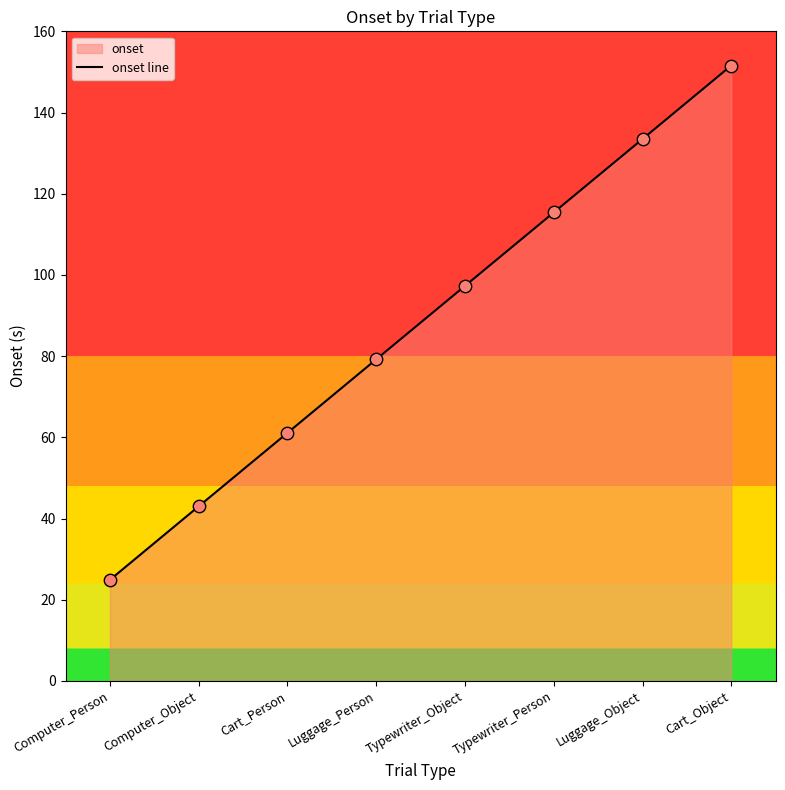

What is the change in value from Typewriter_Object to Cart_Object?

+54.3